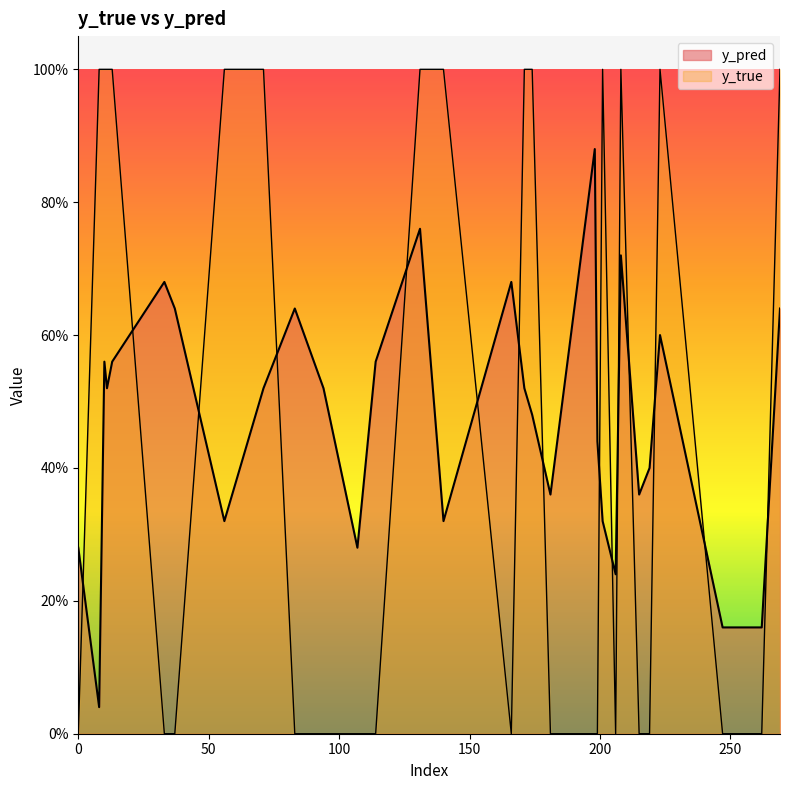

In y_pred, how many points are higher than both neighbors (excluding endpoints)?

8